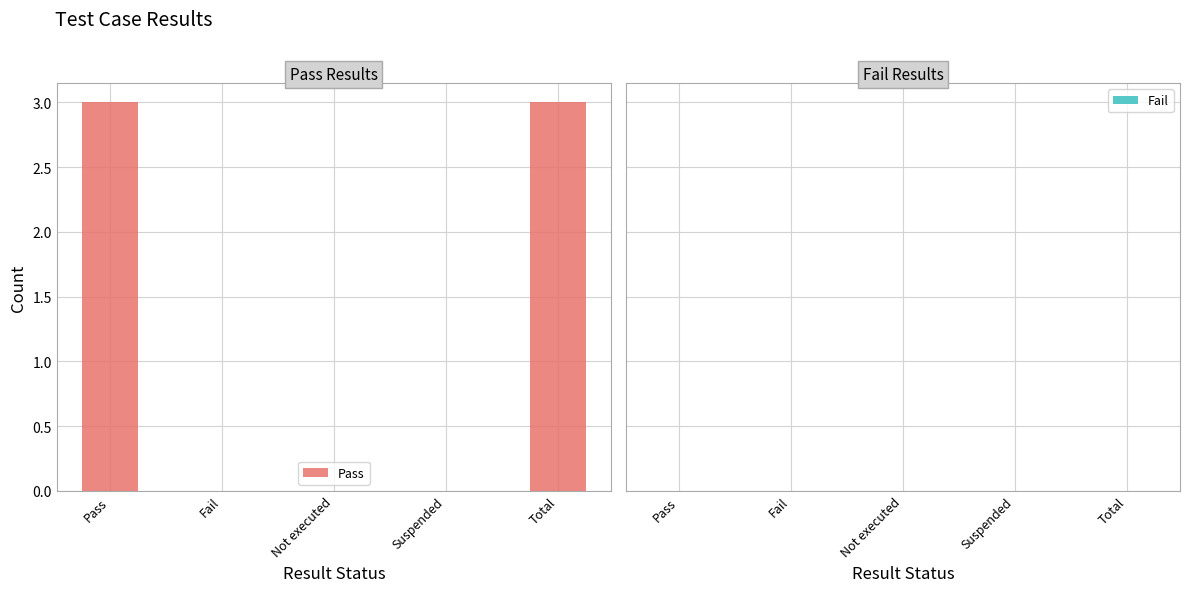

What is the sum of all values?

6